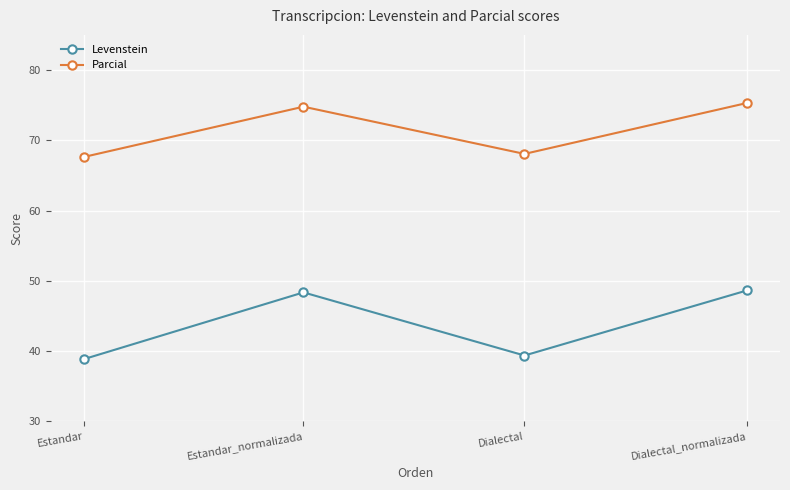

Reading left to right, list all the values displayed in this chart.

Levenstein: 38.9	48.4	39.4	48.6
Parcial: 67.6	74.8	68.1	75.3